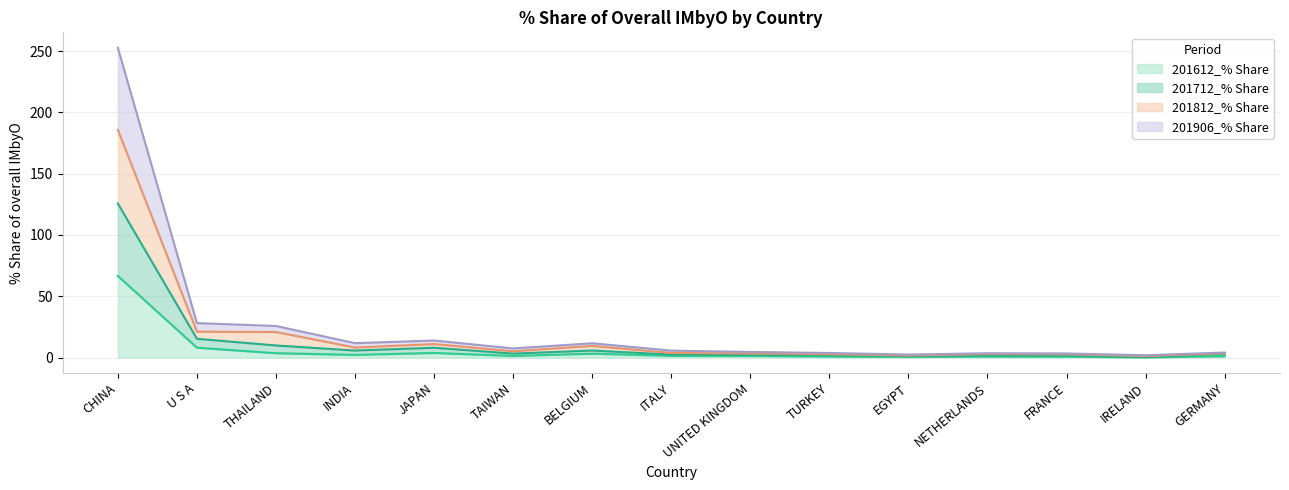

How many values in the 201812_% Share series are below 5?

7